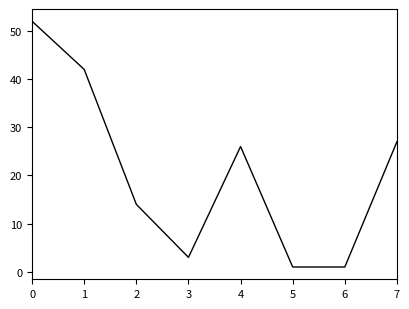

What is the difference between the maximum and minimum values?

51